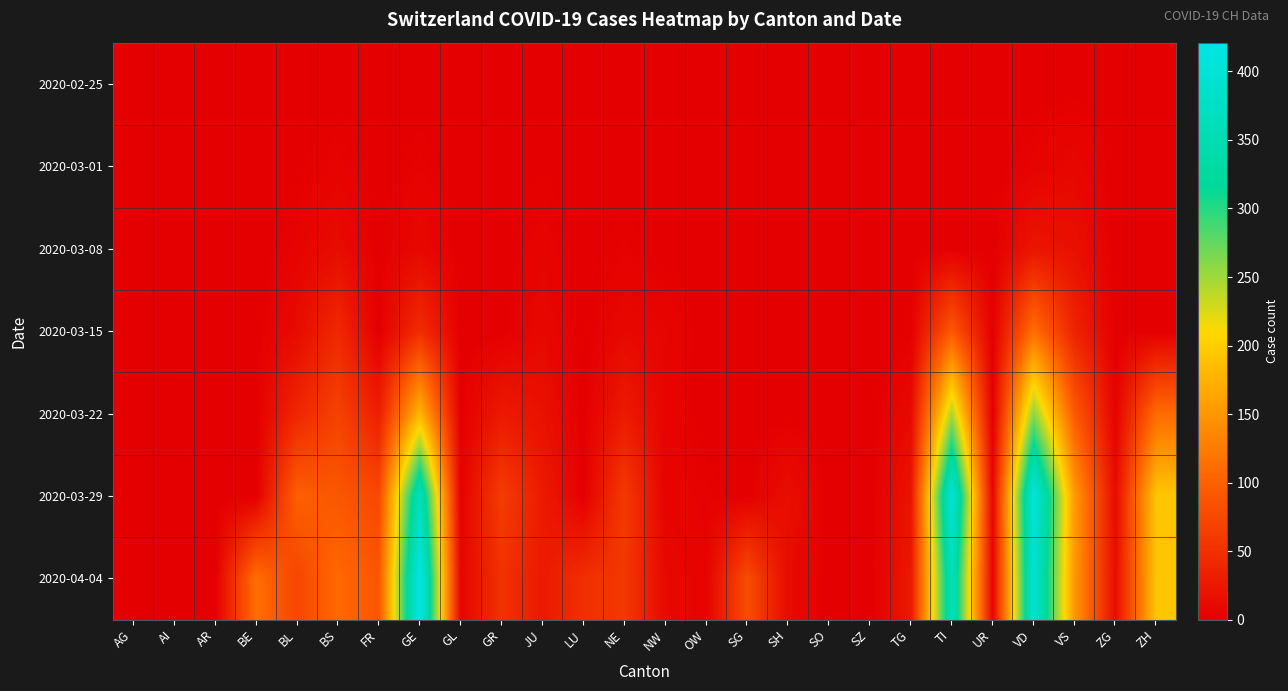

Which series has the widest spread of values?

2020-04-04